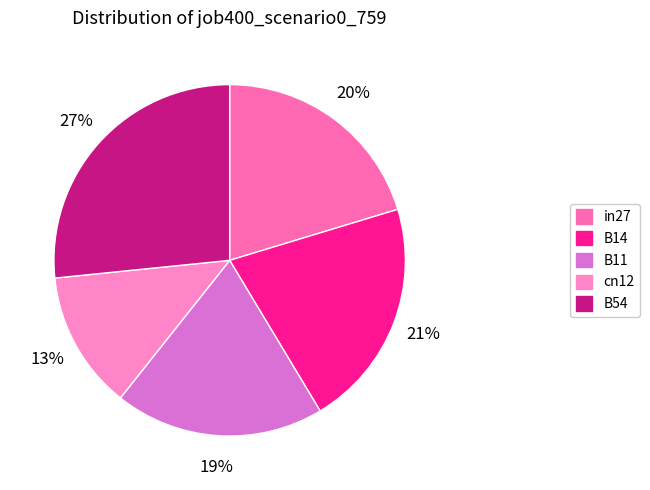

Do in27 and B54 together represent more than half of the pie?

No